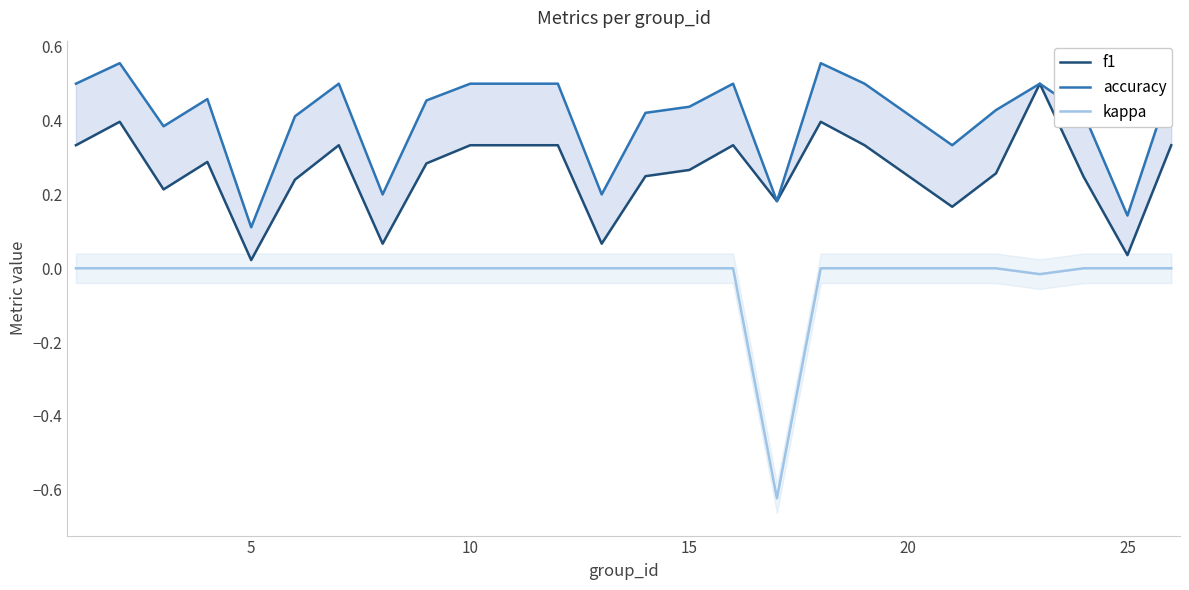

Count the number of categories in the chart.

24